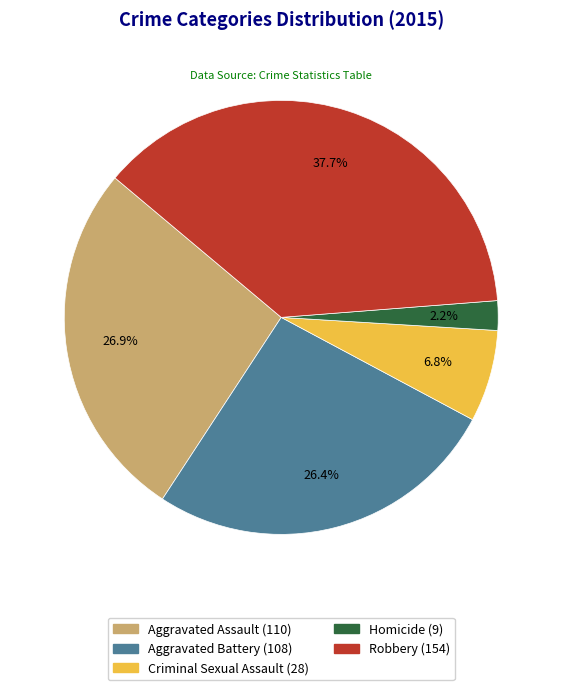

Which slice is the largest?

Robbery